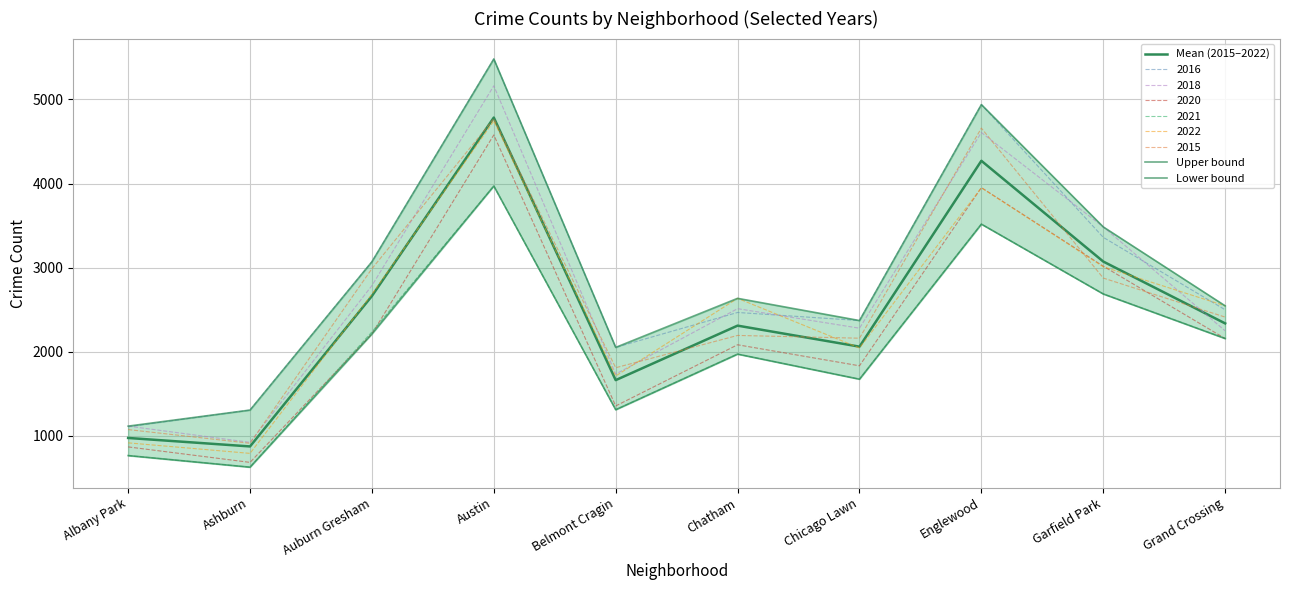

What is the label of the 4th point from the right?

Chicago Lawn